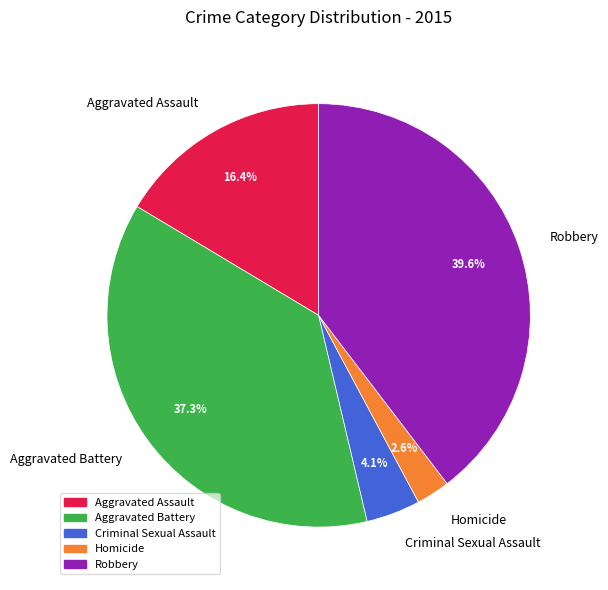

Rank the categories by value from lowest to highest.

Homicide, Criminal Sexual Assault, Aggravated Assault, Aggravated Battery, Robbery